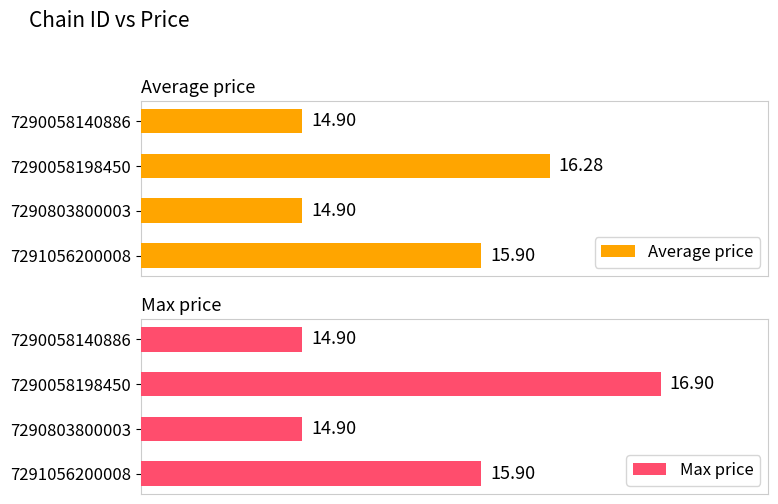

What value does the Max price series have at 7291056200008?

15.9